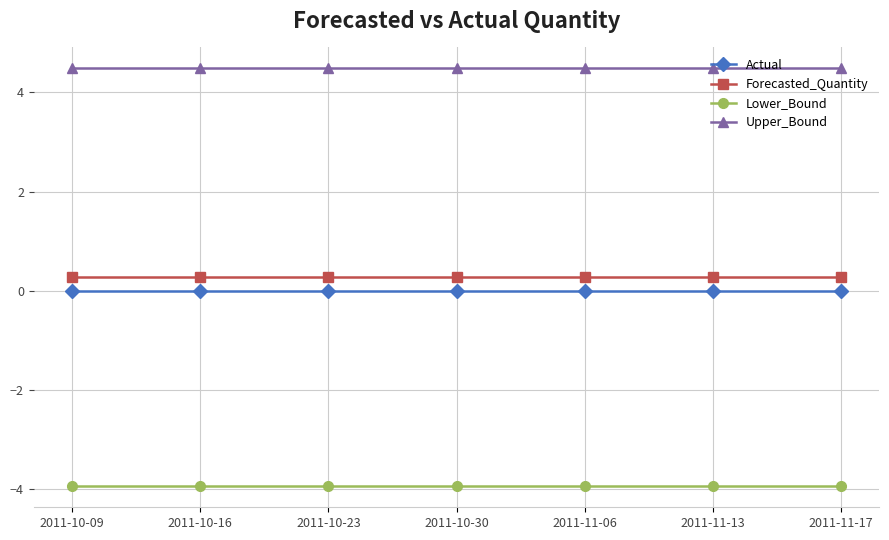

What is the difference between the highest and lowest values at 2011-11-06?

8.4